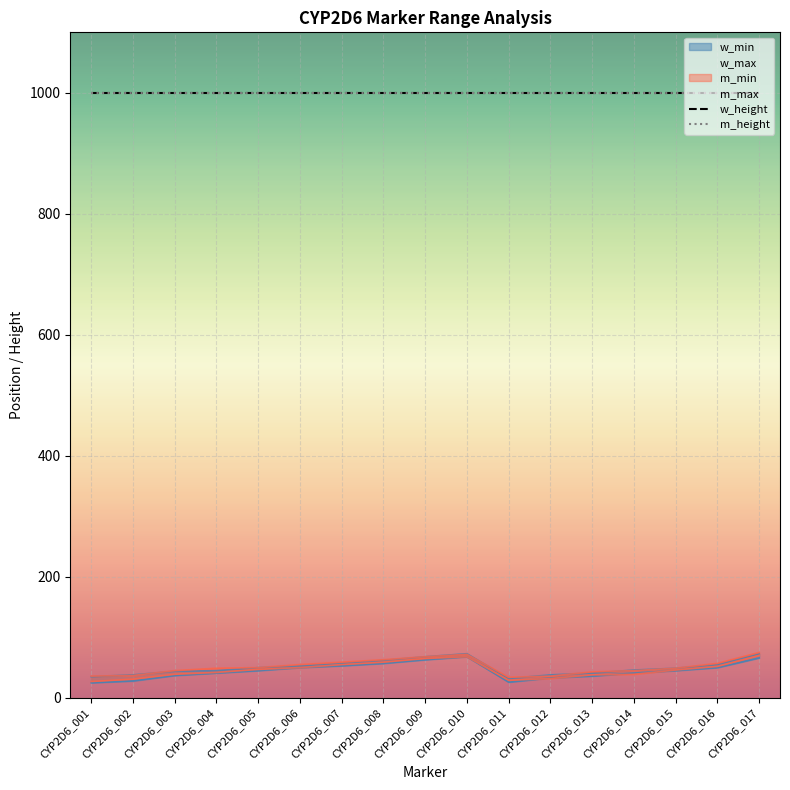

Between CYP2D6_017 and CYP2D6_015, which is larger?

CYP2D6_017